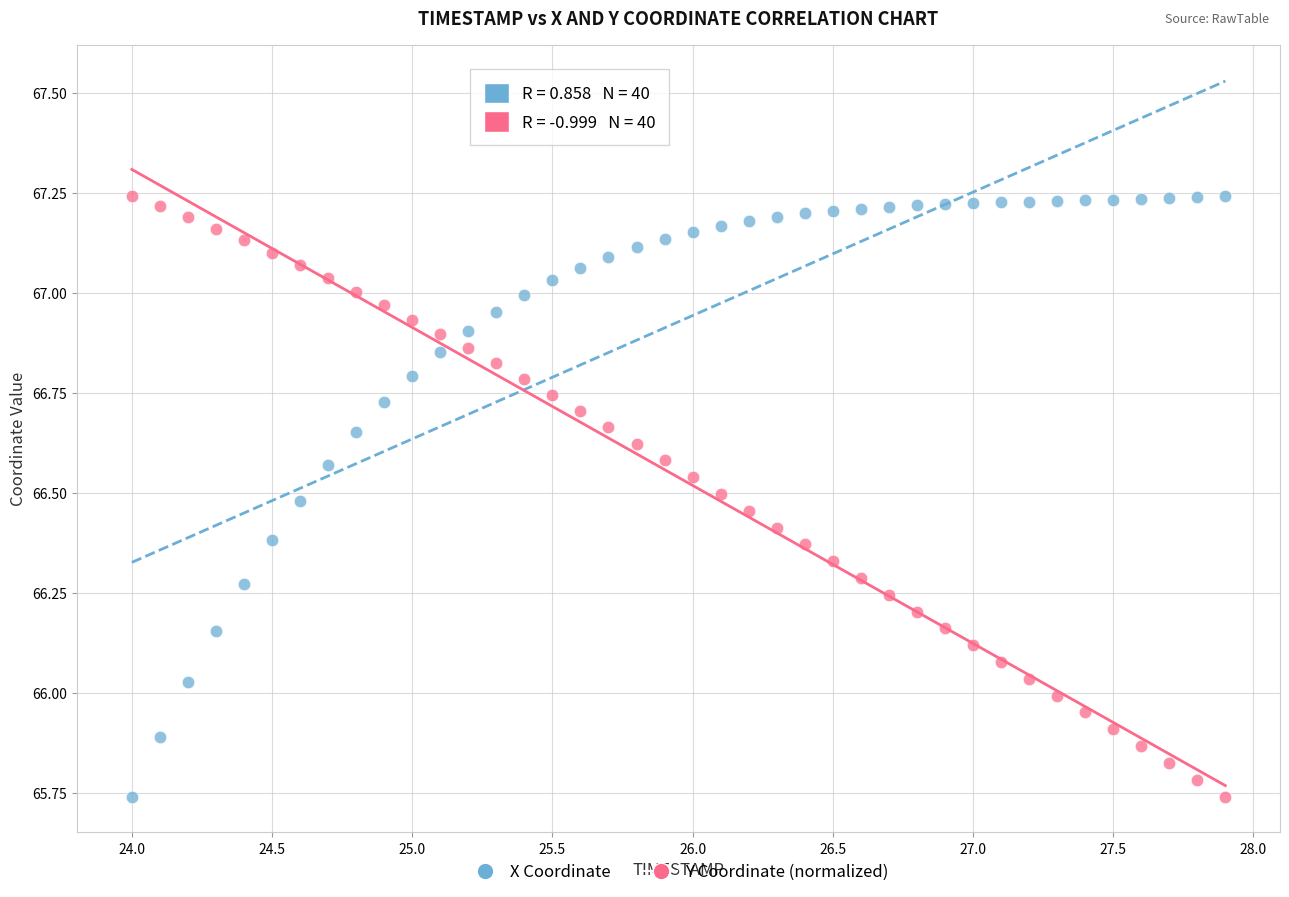

Across all data points, what is the range of Y values (max minus min)?

1.5